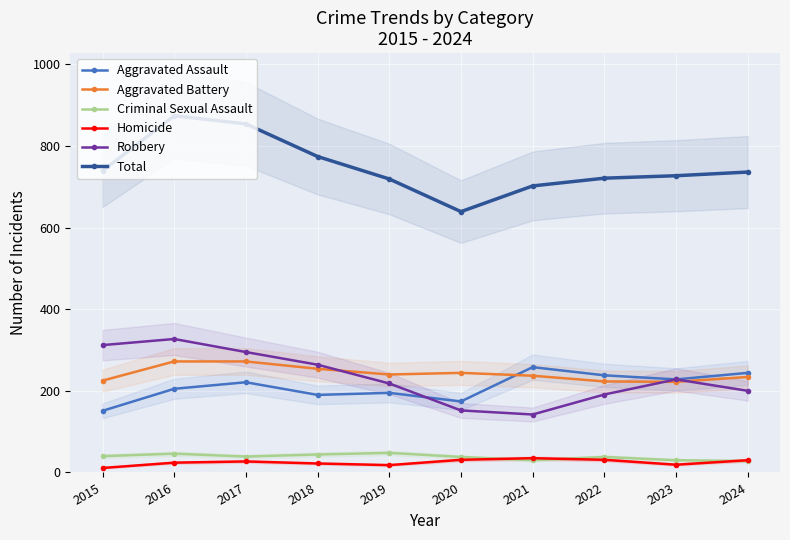

What is the difference between the maximum and second lowest values in the Criminal Sexual Assault series?

18